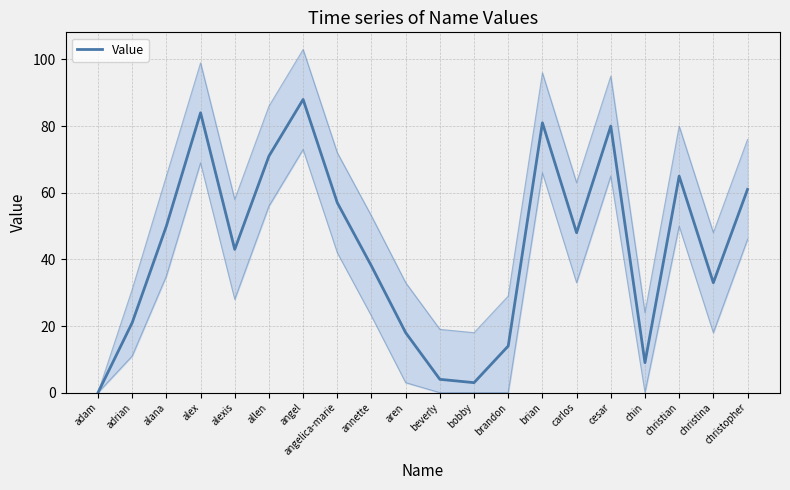

What is the label of the 8th point from the left?

angelica-marie